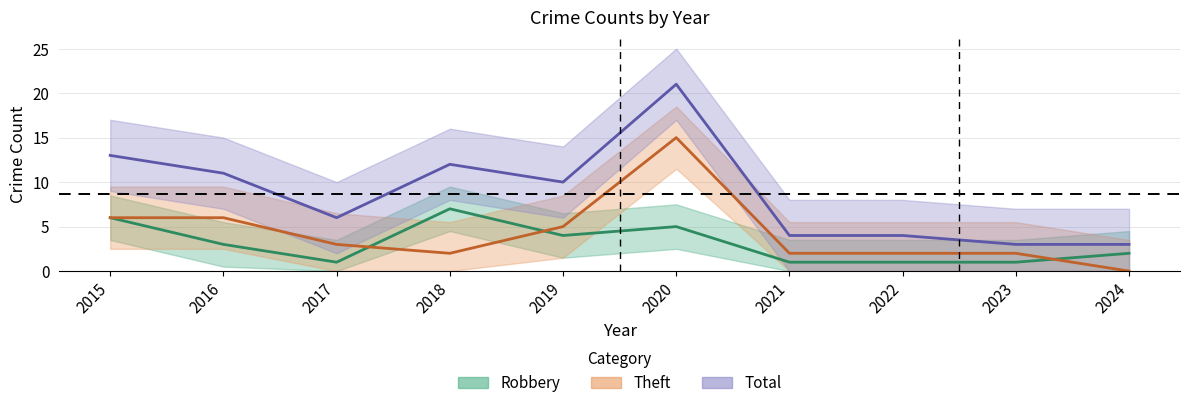

Does the chart display data point markers on the line(s)?

No